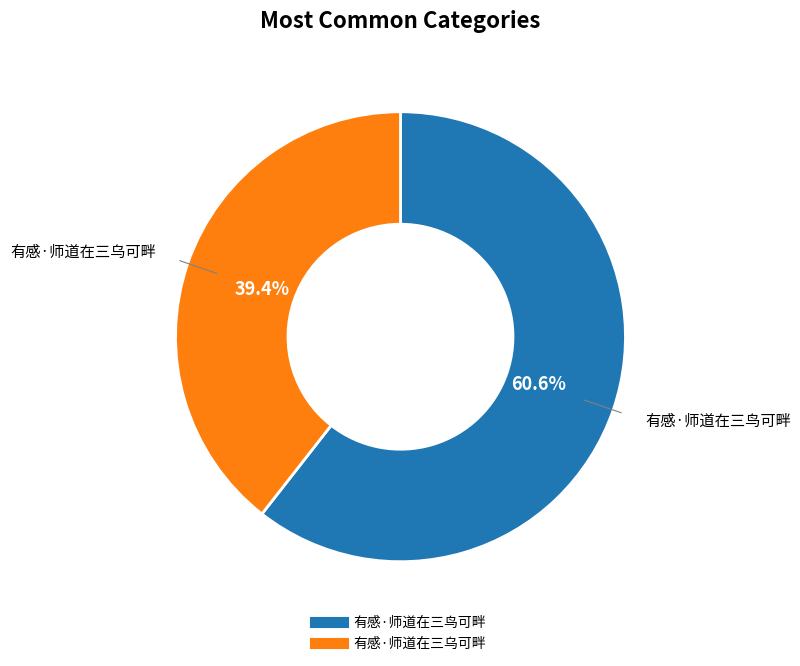

Count the number of slices in the pie.

2